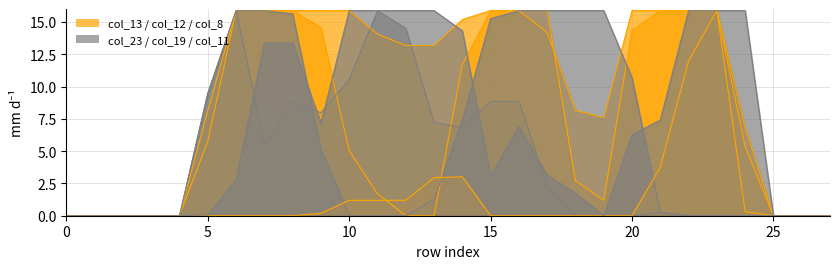

What is the maximum value shown in the chart?

15.9